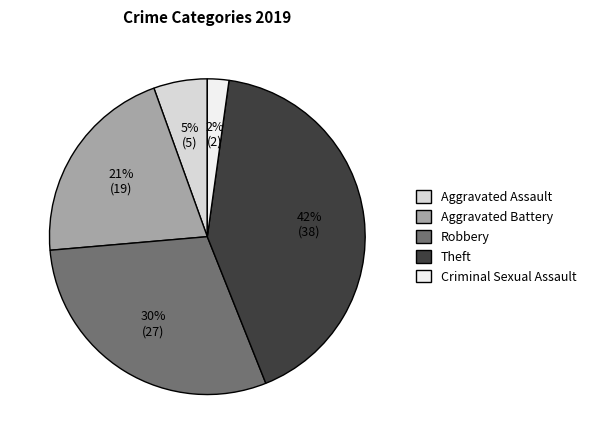

True or false: Aggravated Assault accounts for 1% of the total.

False